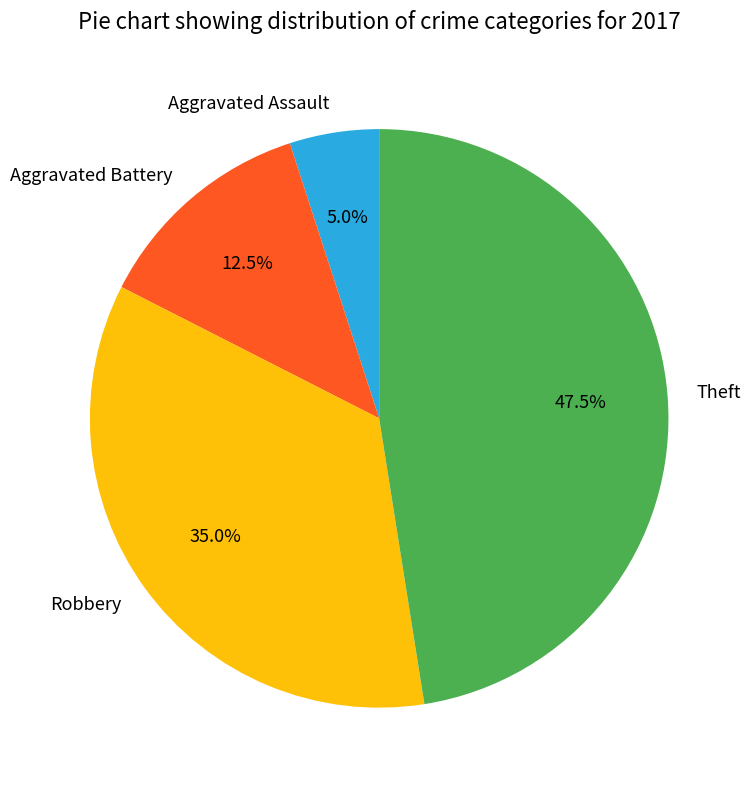

Rank the categories by value from lowest to highest.

Aggravated Assault, Aggravated Battery, Robbery, Theft